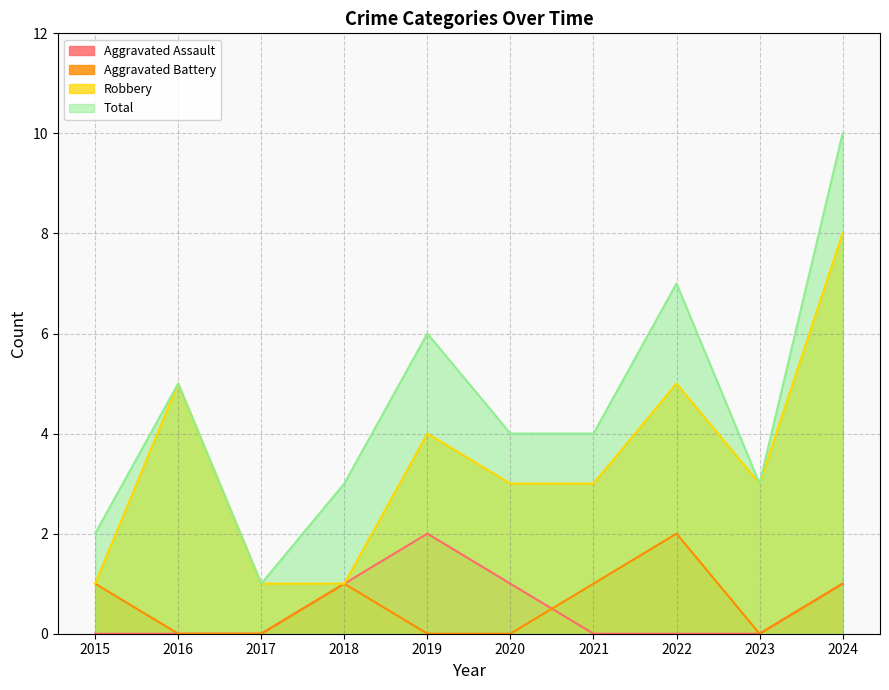

Is it true that Total equals 4 at 2022?

False